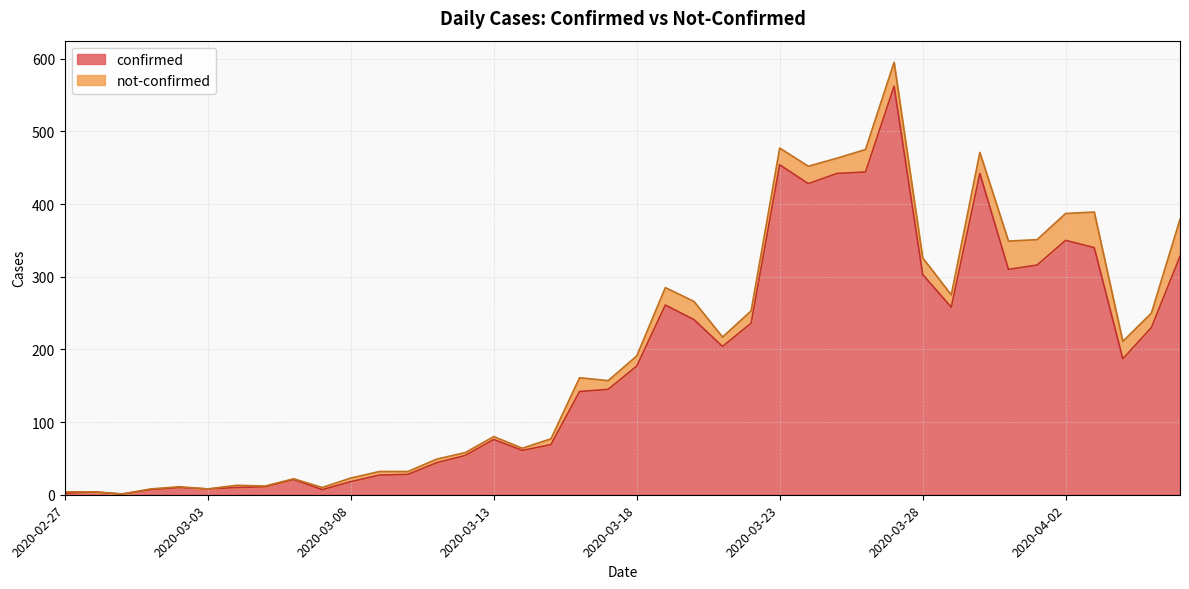

At which category does the chart reach its minimum across all series?

2020-02-29